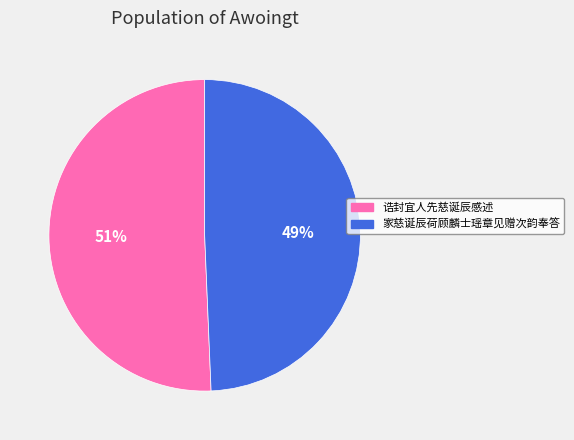

To the nearest percent, what portion does 家慈诞辰荷顾麟士瑶章见赠次韵奉答 represent?

49%